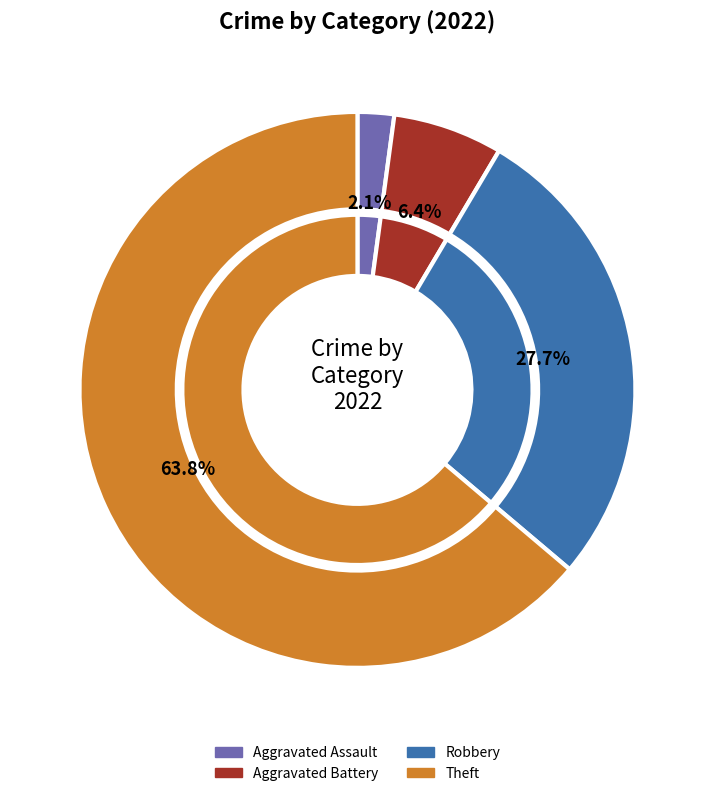

To the nearest percent, what portion does Aggravated Battery represent?

6%